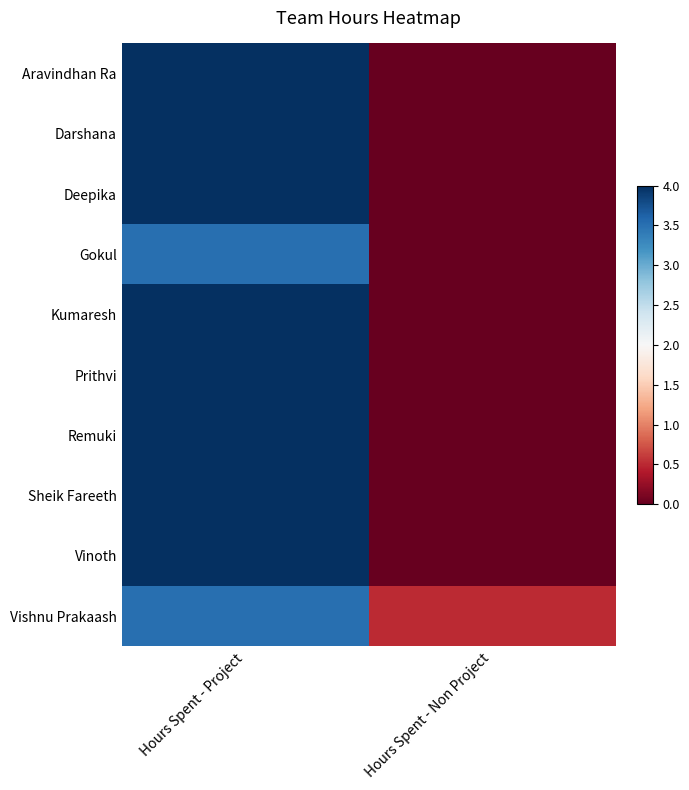

What is the total value across all series at Hours Spent - Project?

39.0